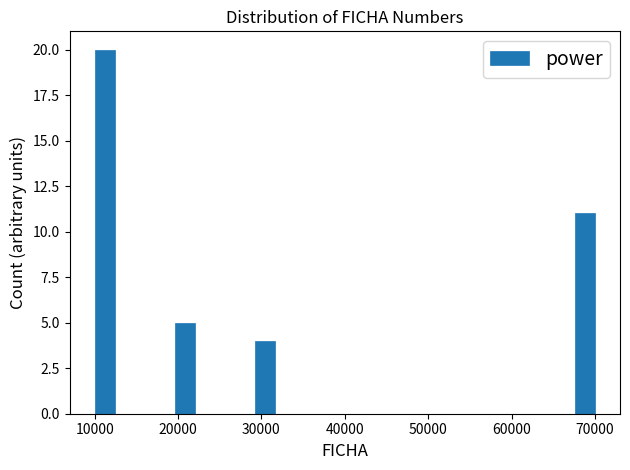

Read against the x-axis, roughly where is the centre of the tallest bar?

11000